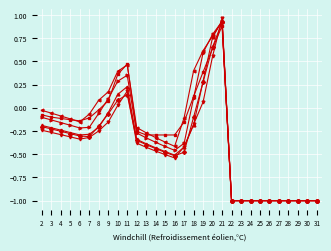

At which category is the sum across all series the highest?

21